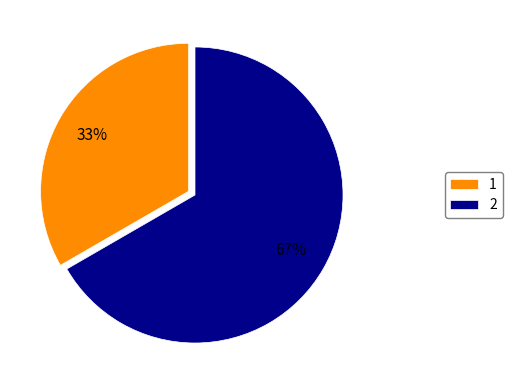

Do 2 and 1 together represent more than half of the pie?

Yes